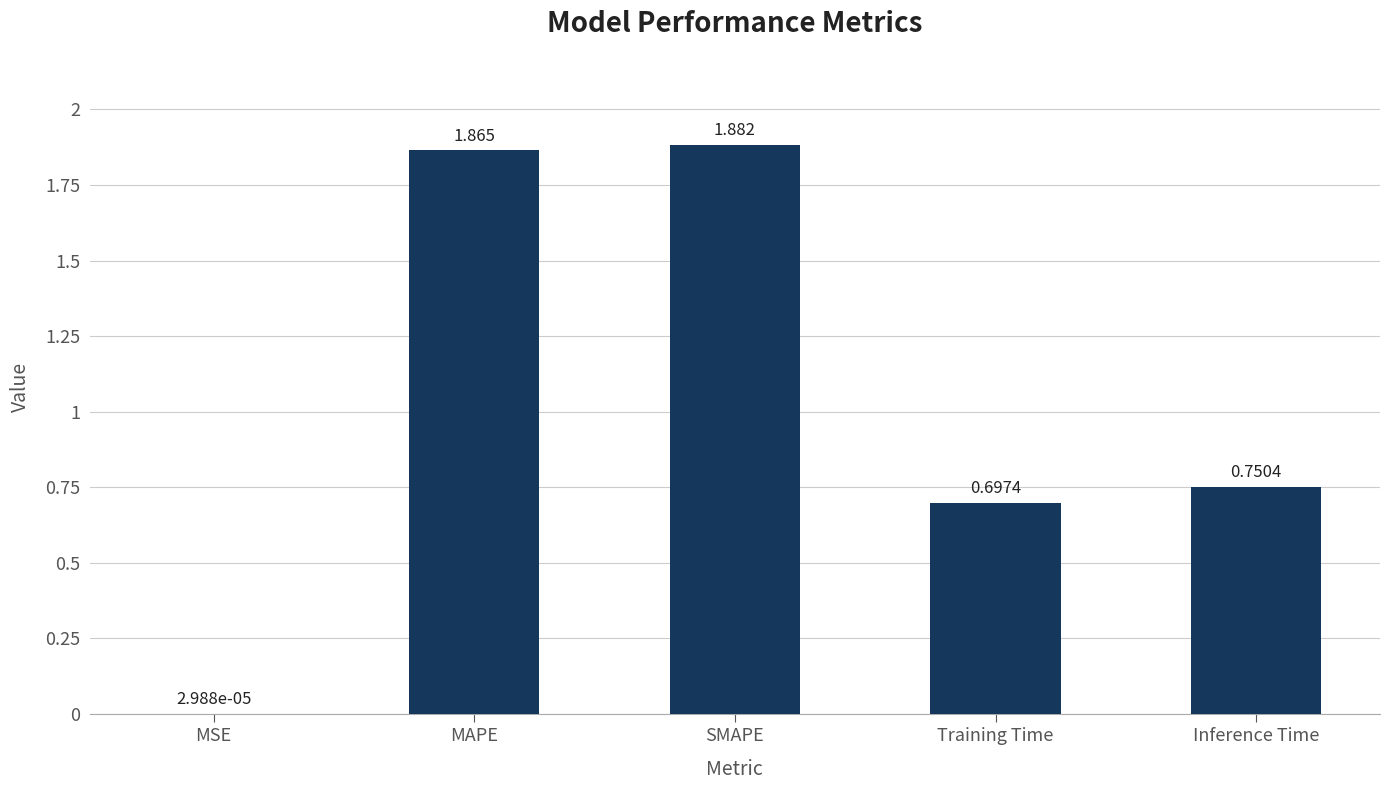

Between Training Time and Inference Time, which is larger?

Inference Time